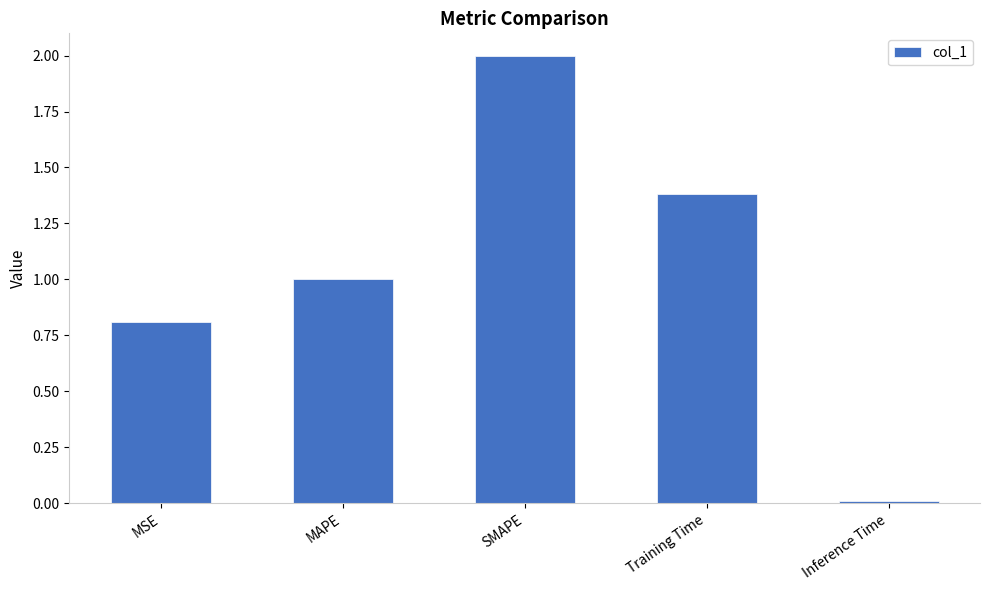

What is the difference between the values at MAPE and Training Time?

0.4